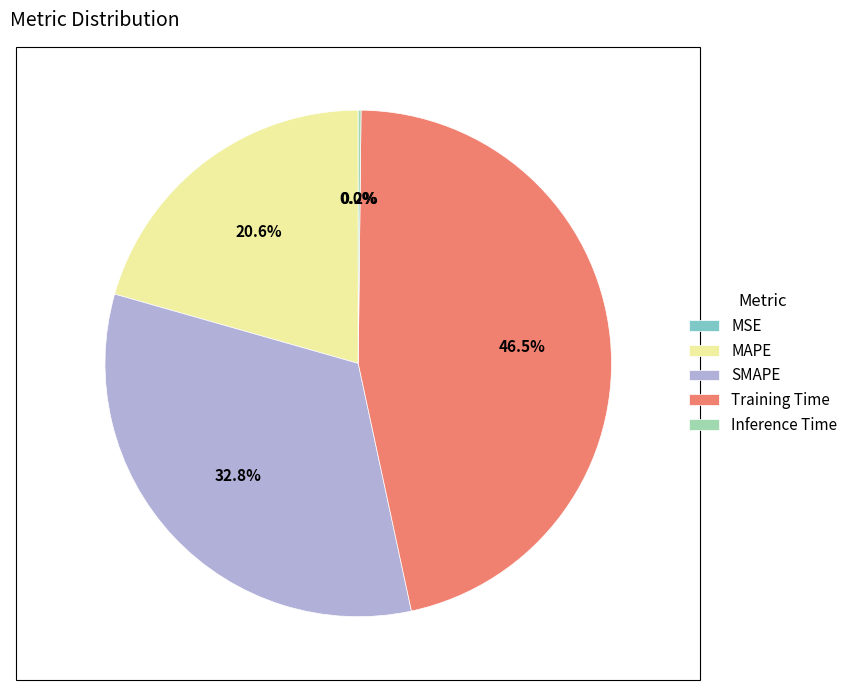

Is there any slice that represents more than half of the pie?

No